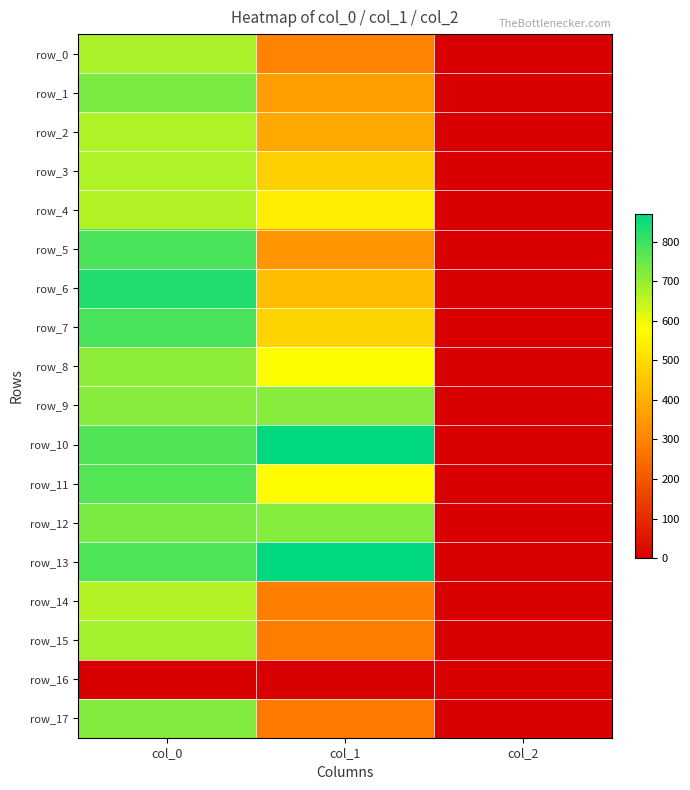

True or false: row_10 has a value of 776.7 at col_0.

True